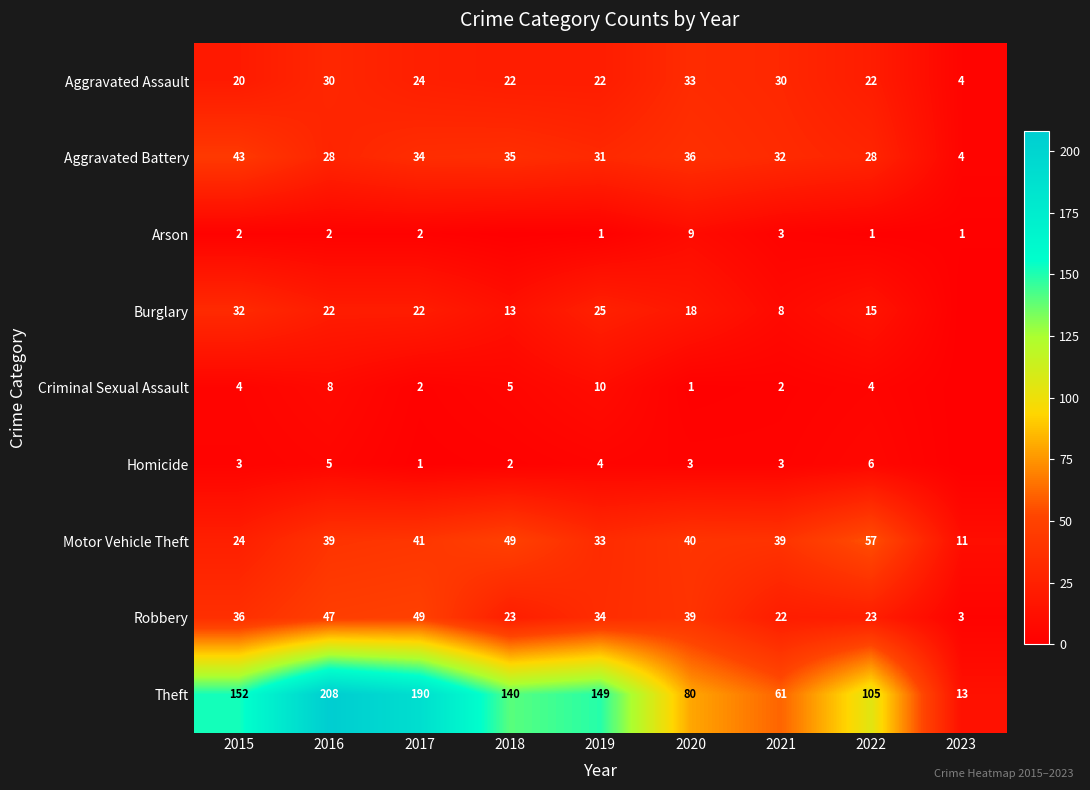

Read the Burglary value at 2019, to the nearest 5.

25